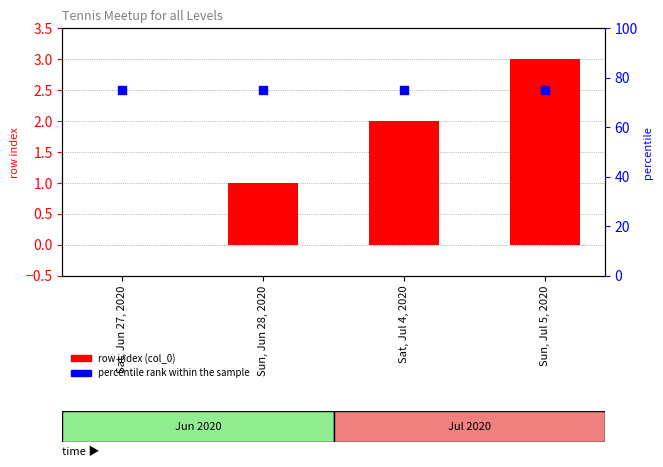

Is the value of row index (col_0) at Sun, Jun 28, 2020 greater than the value of percentile rank within the sample at Sat, Jul 4, 2020?

No